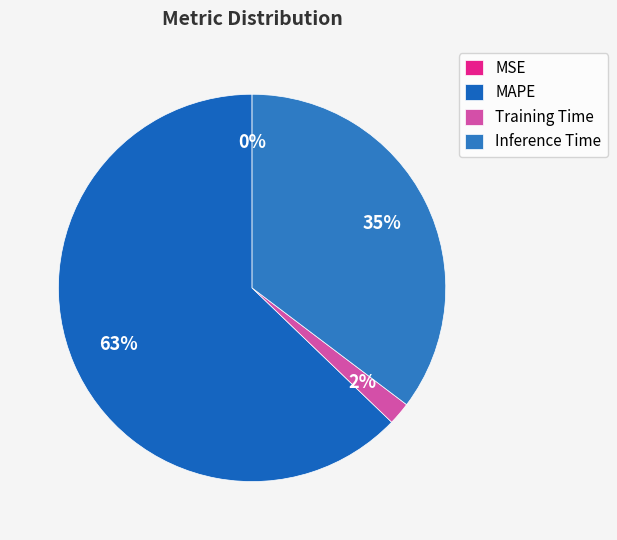

What is the change in value from MSE to Inference Time?

+0.9